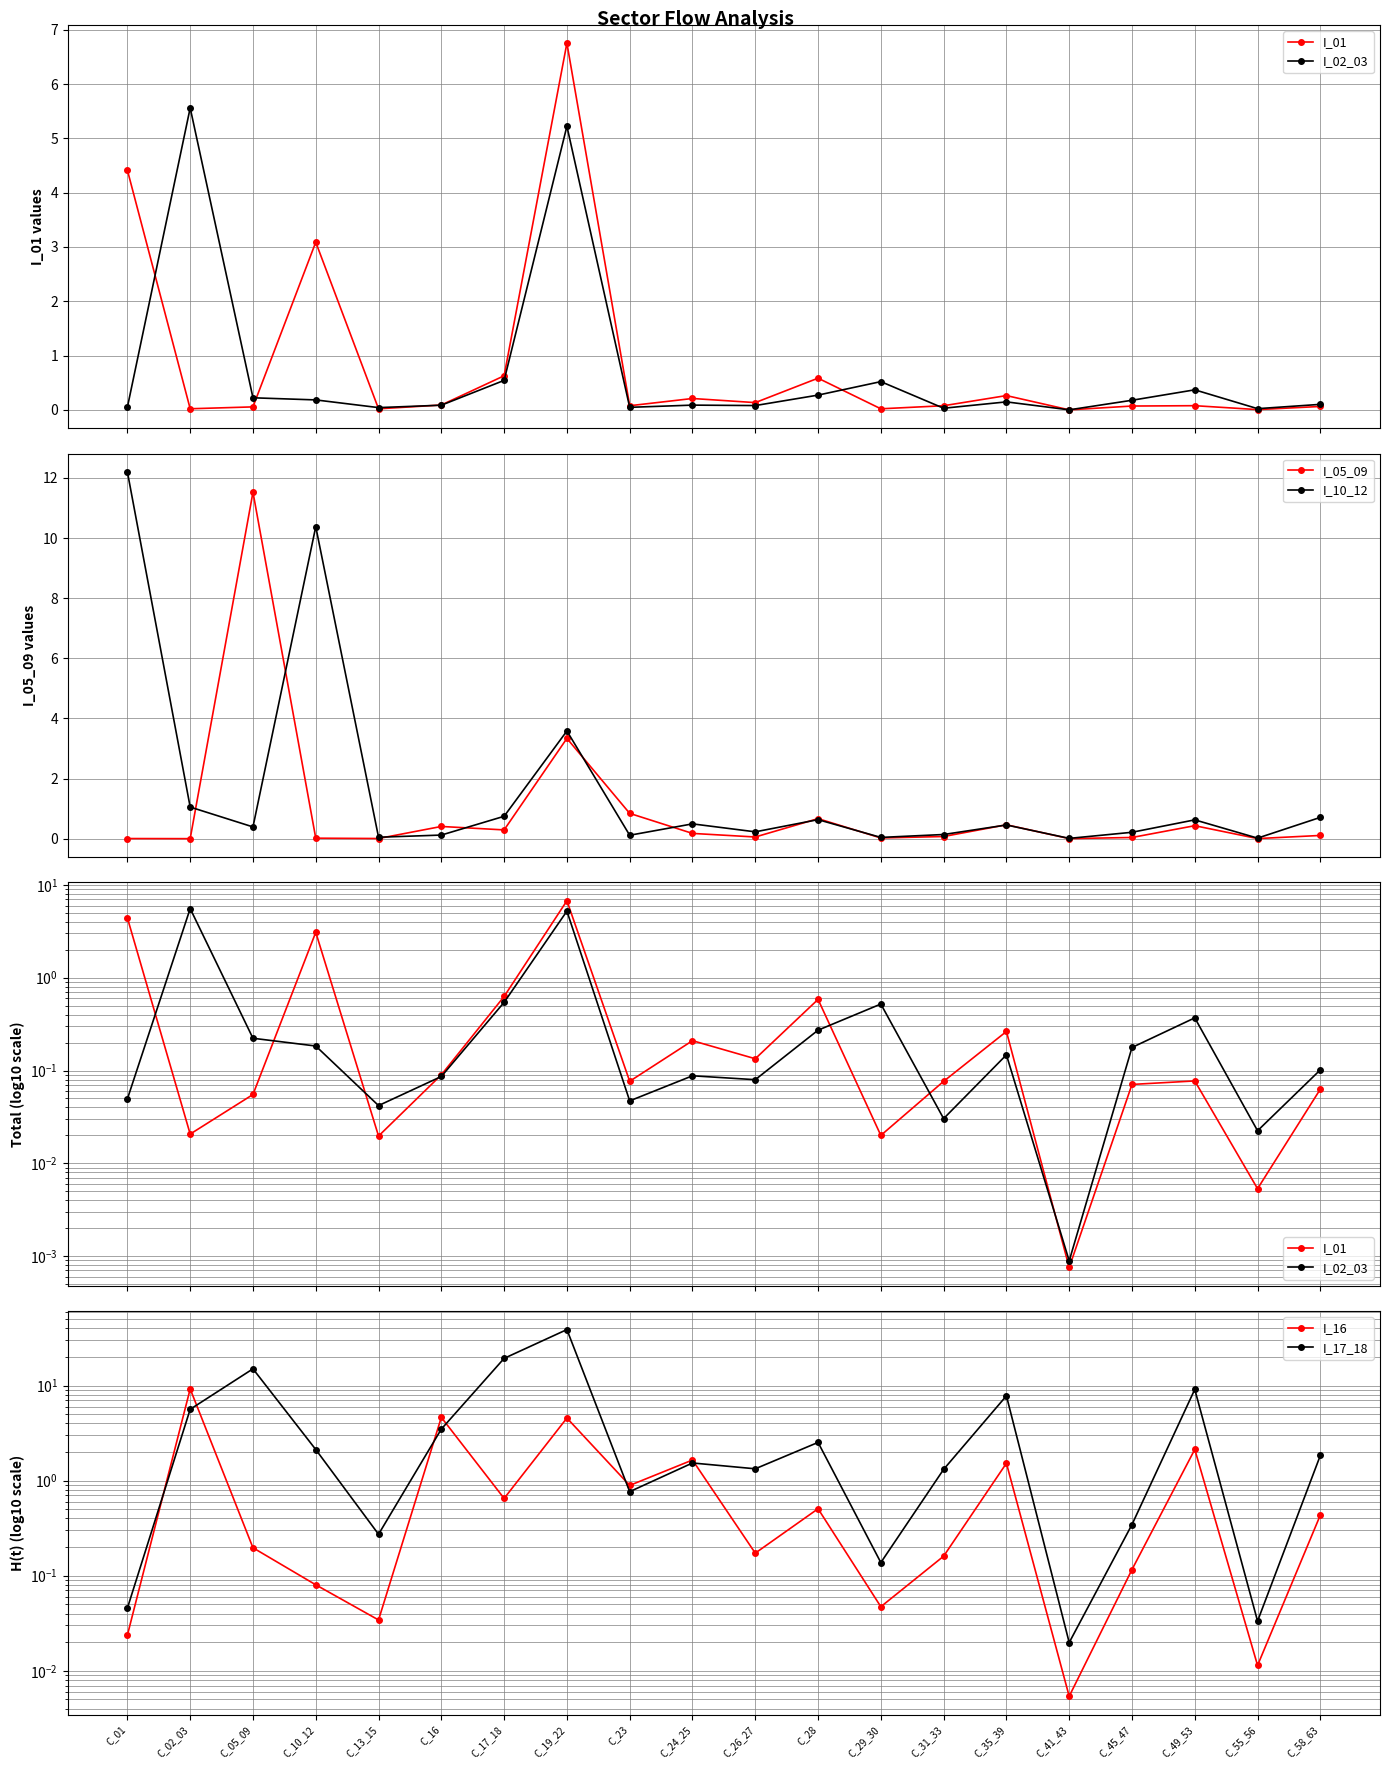

Which series changed the most between C_10_12 and C_23?

I_10_12